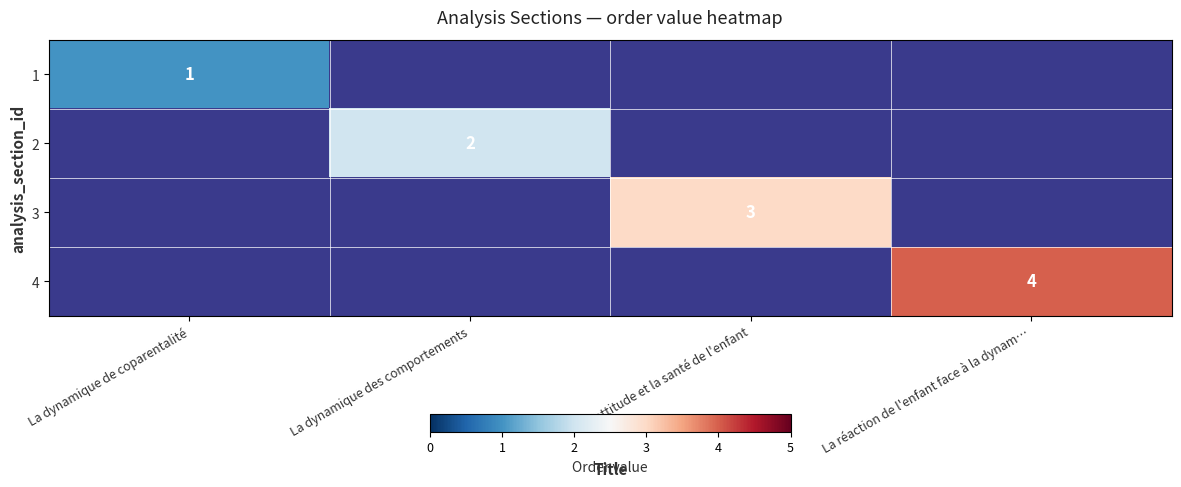

How many series are shown in this chart?

4